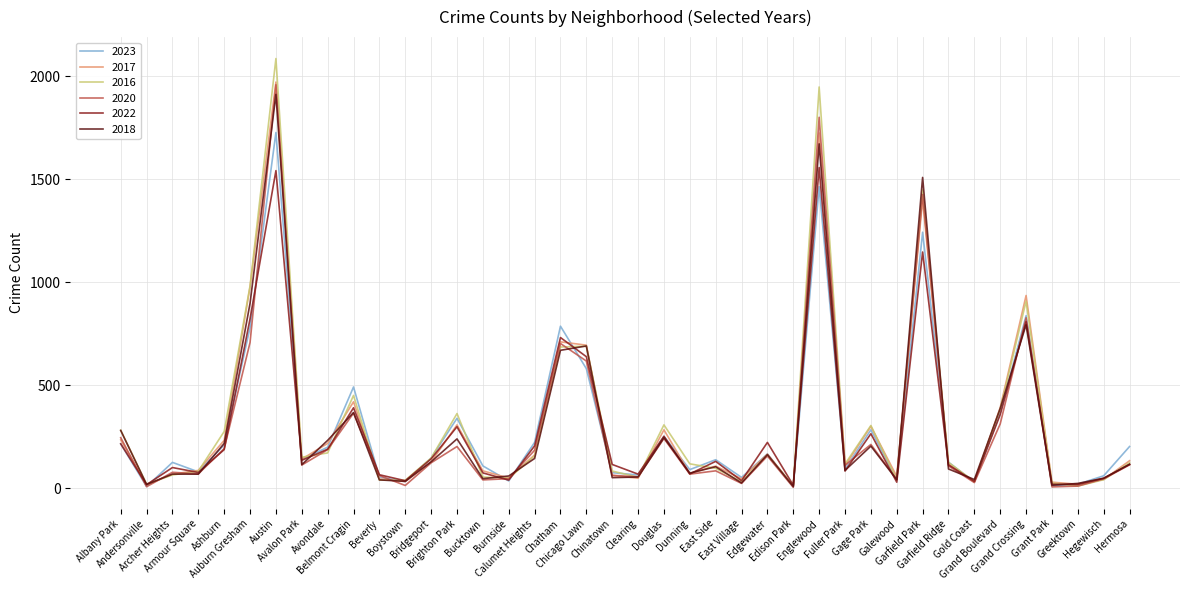

What is the greatest value displayed?

2086